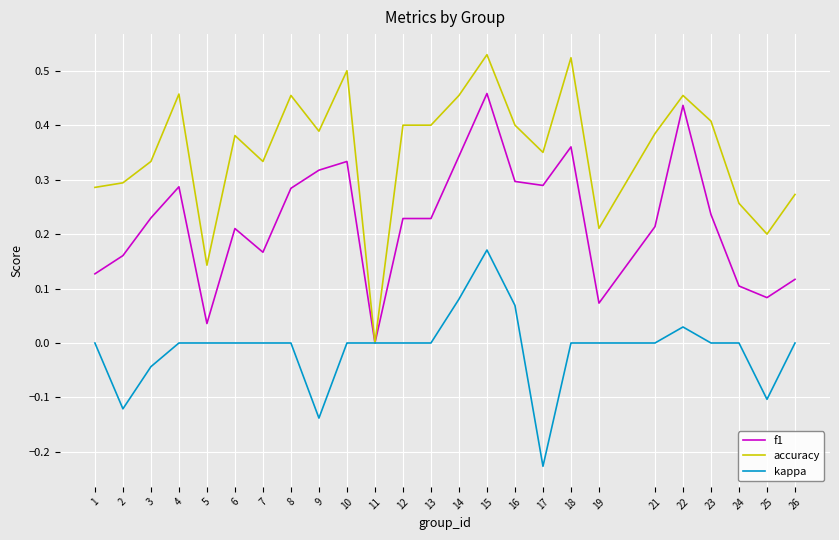

Which series has the widest spread of values?

accuracy